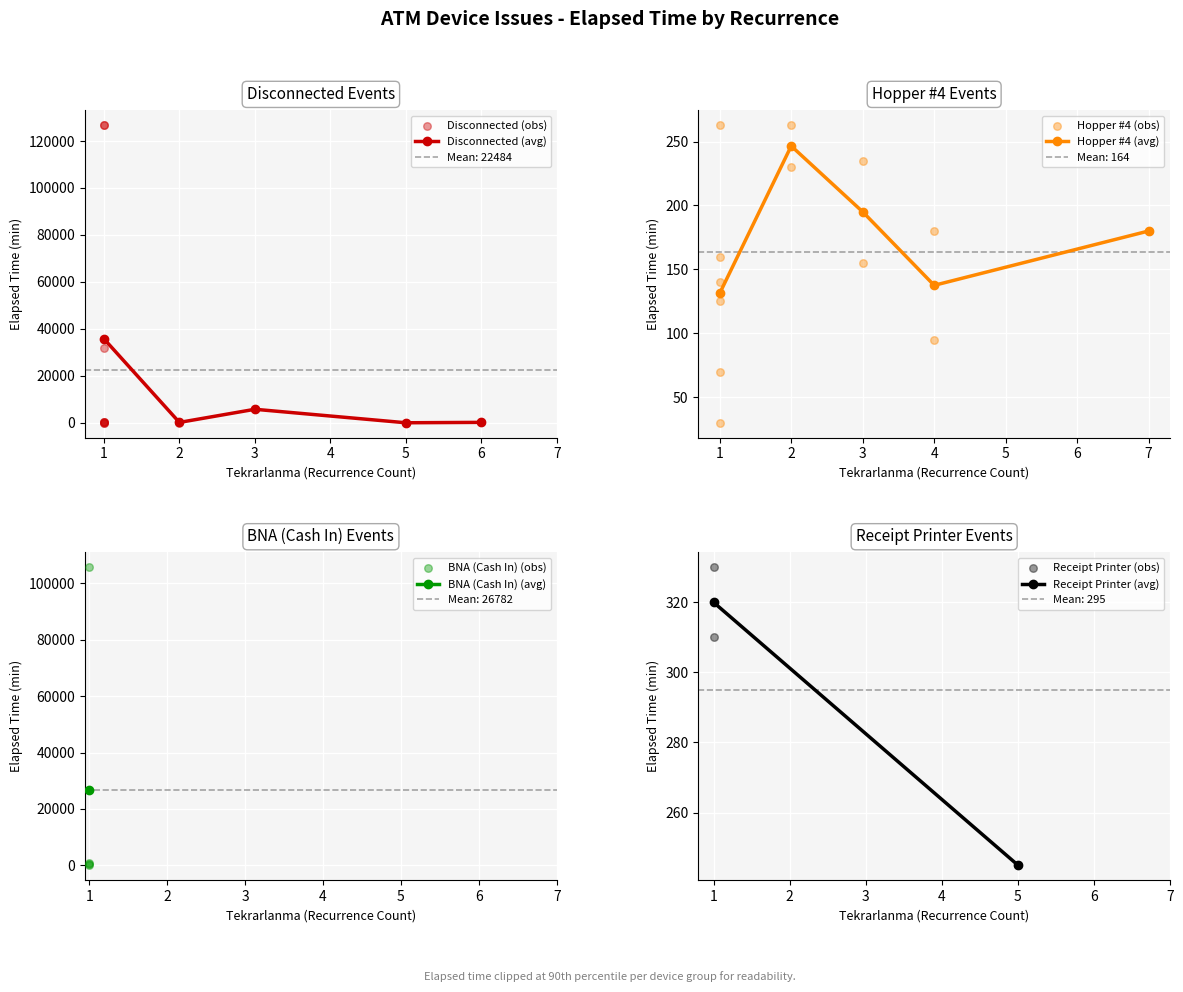

Where is the first local minimum for Disconnected (avg)?

2